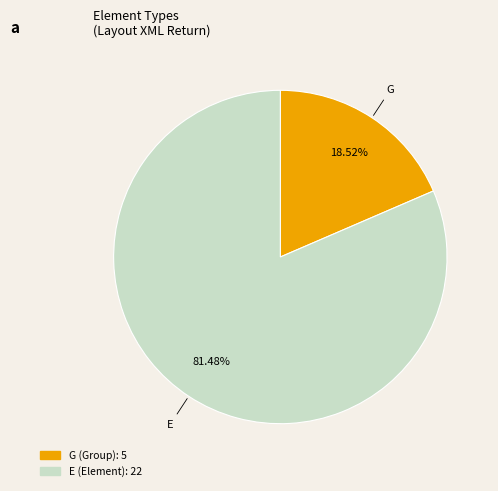

Count the number of slices in the pie.

2